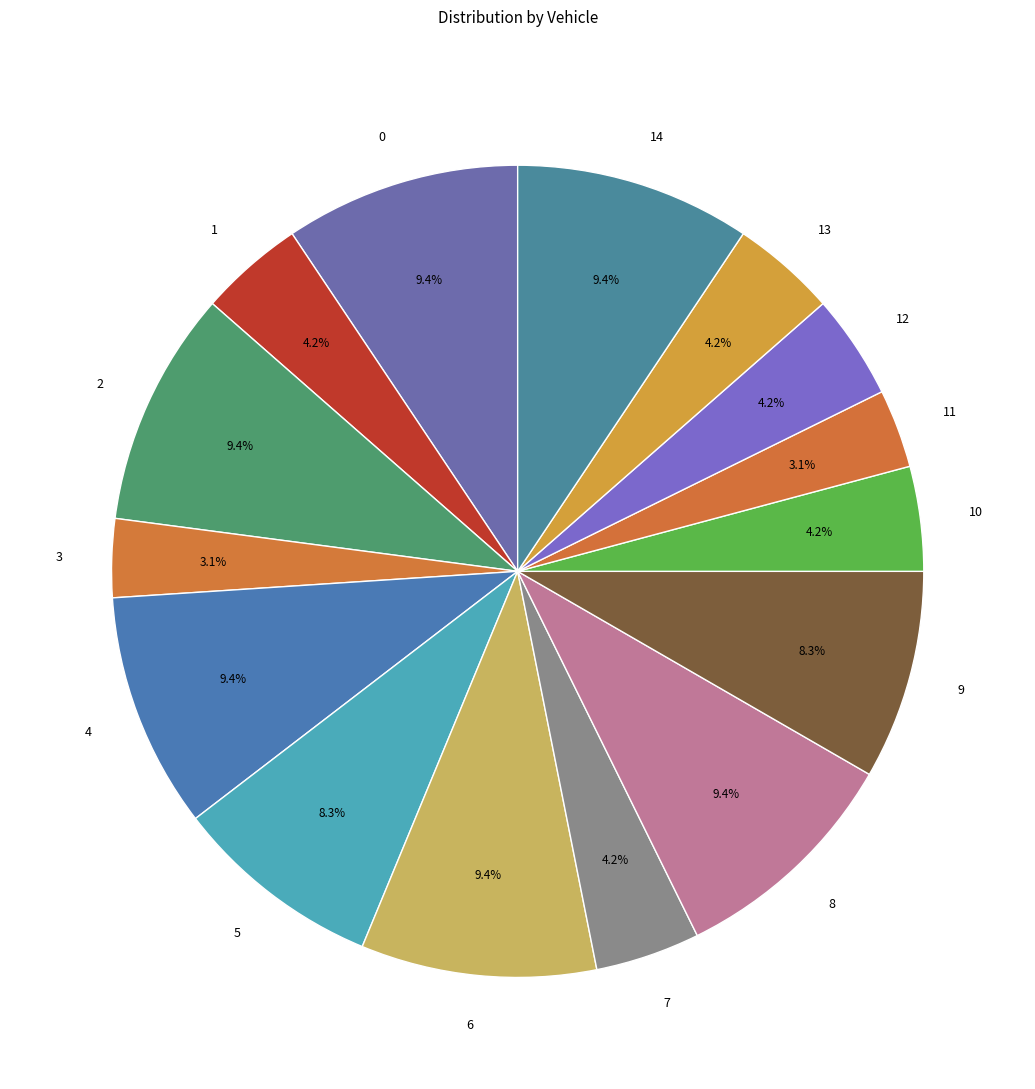

What is the ratio of the value at 11 to the value at 4?

0.3